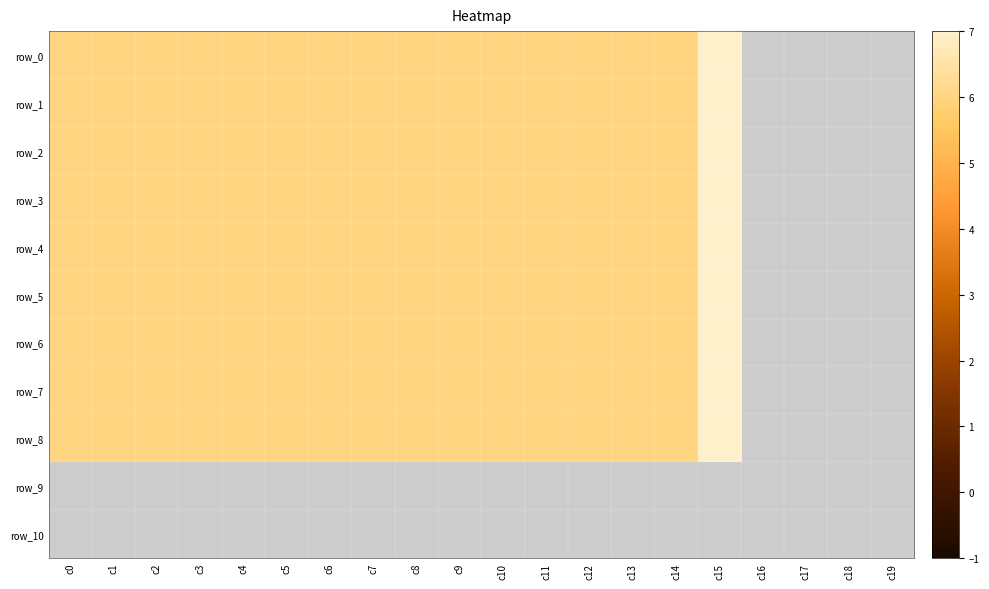

Rank the series by their average value, from lowest to highest.

row_0, row_1, row_2, row_3, row_4, row_5, row_6, row_7, row_8, row_9, row_10